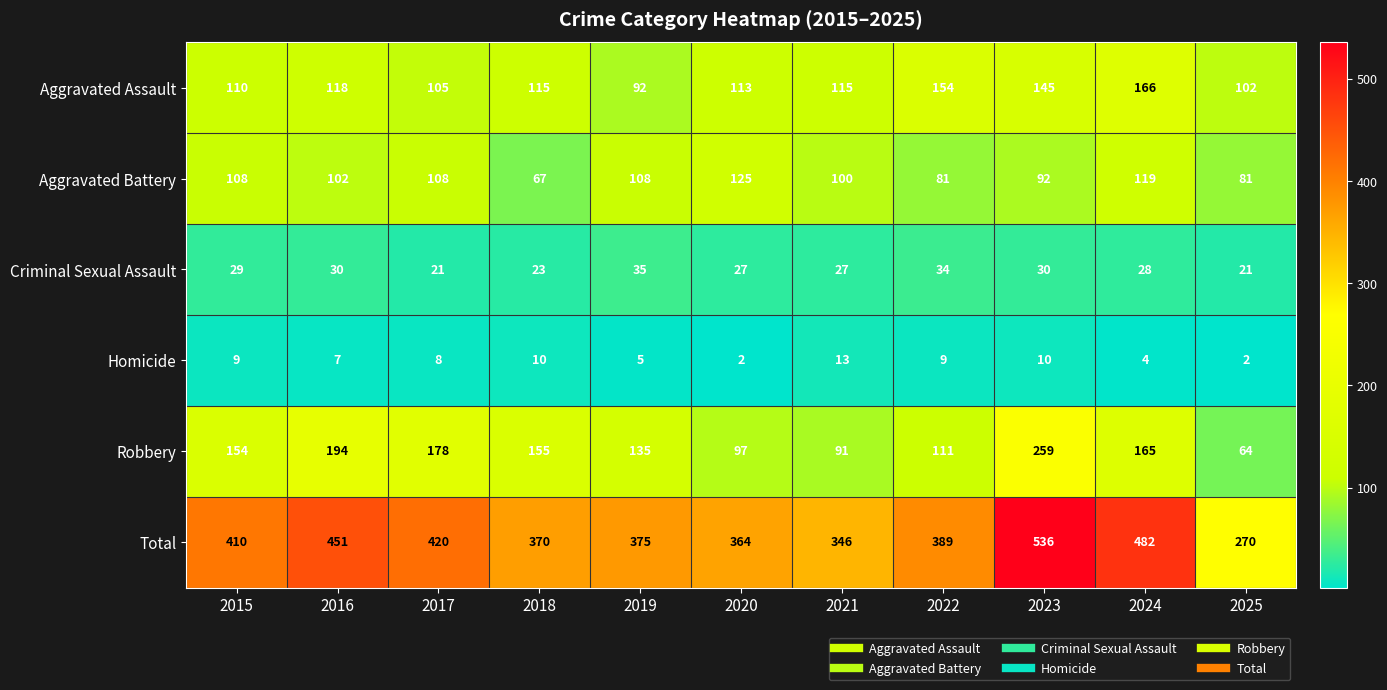

Read the Homicide value at 2021, to the nearest 10.

10